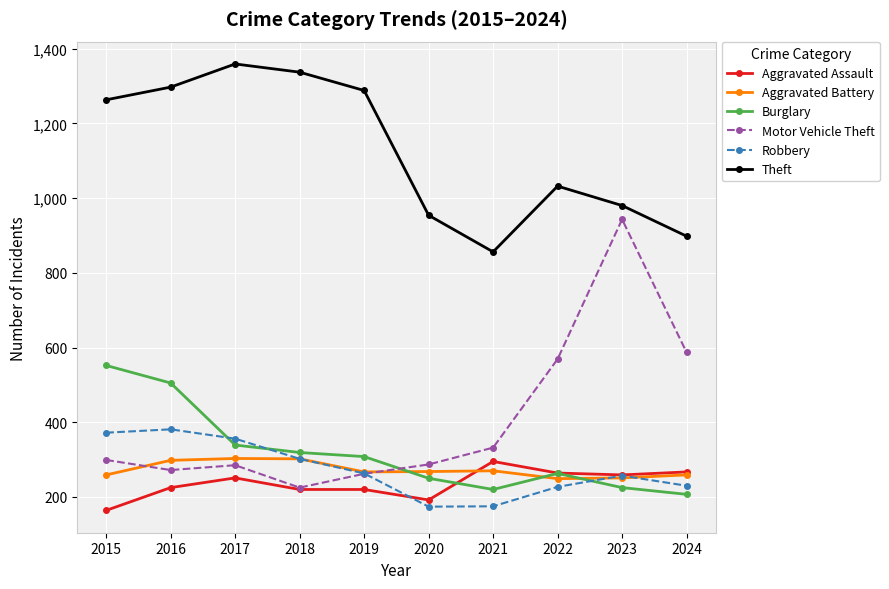

What is the spread (max minus min) of values at 2024?

691